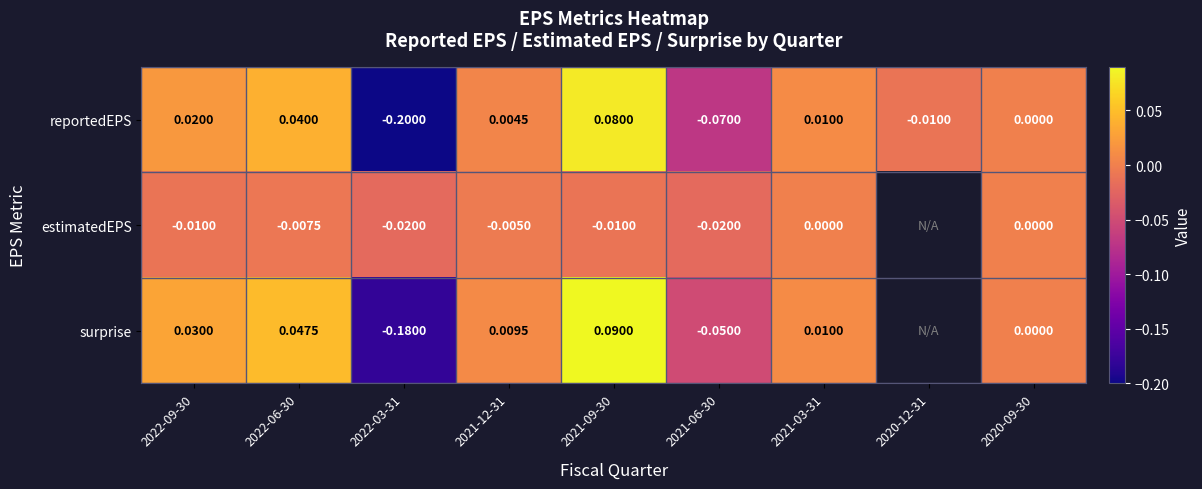

True or false: estimatedEPS has a value of -0.0 at 2021-06-30.

True